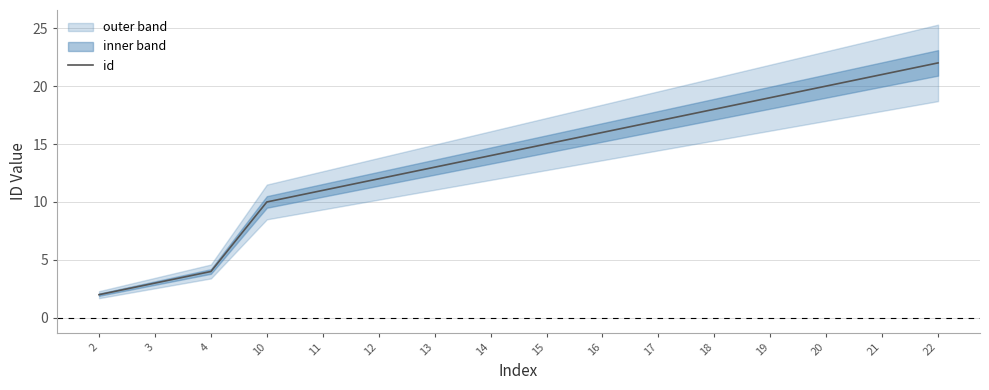

What is the sum of all values?

217